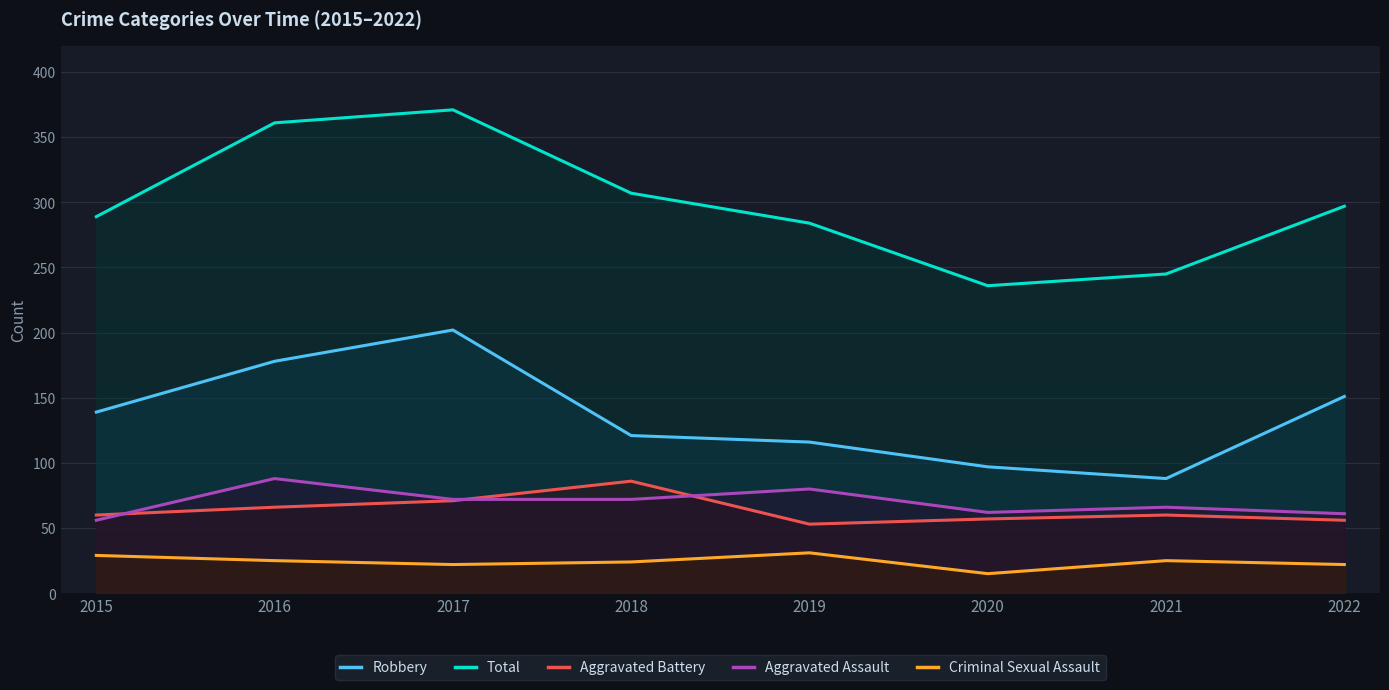

At which category does Total reach its first local valley?

2020